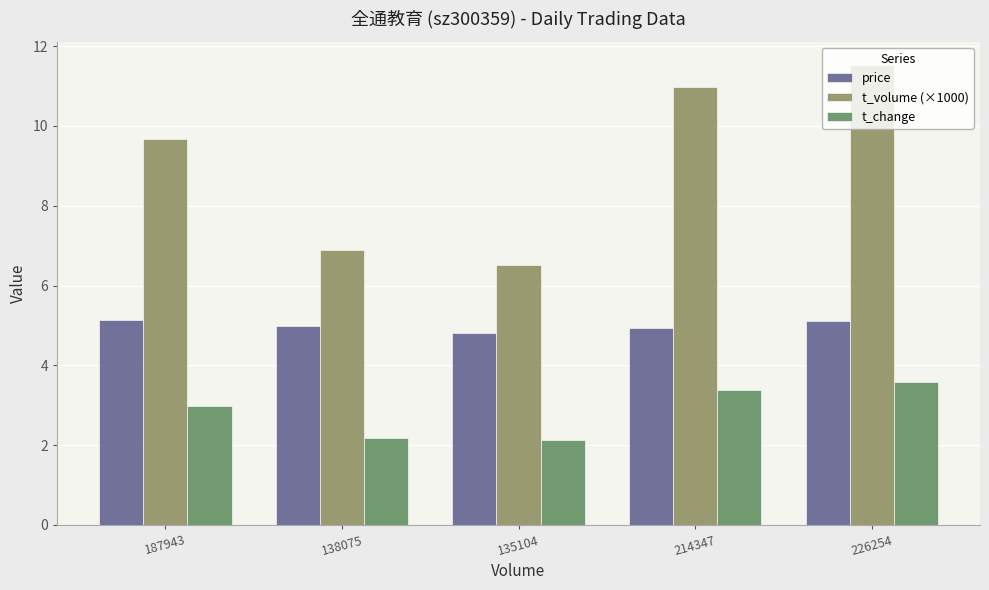

At which category is the sum across all series the highest?

226254